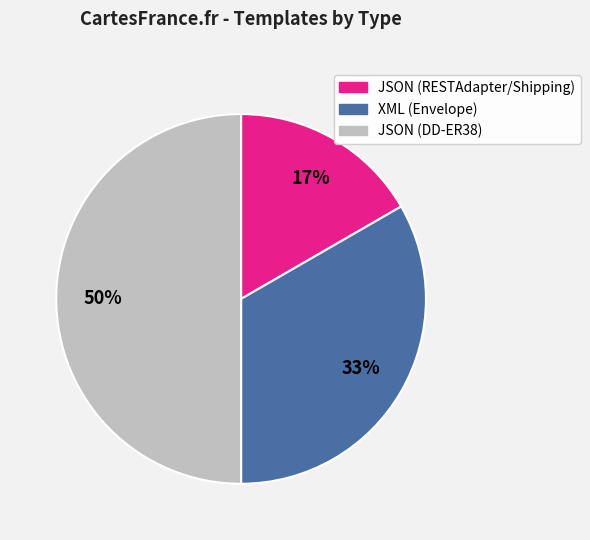

True or false: JSON (RESTAdapter/Shipping) accounts for 17% of the total.

True